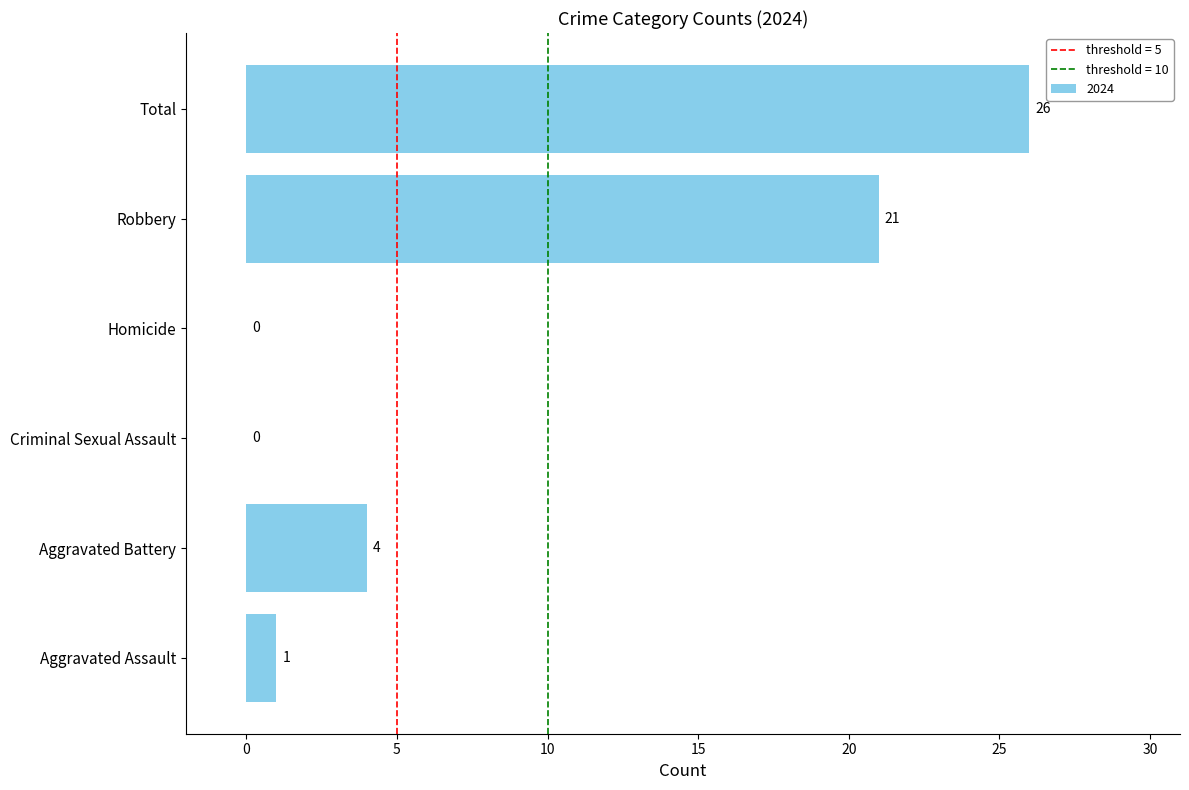

Which has a higher value, Robbery or Criminal Sexual Assault?

Robbery